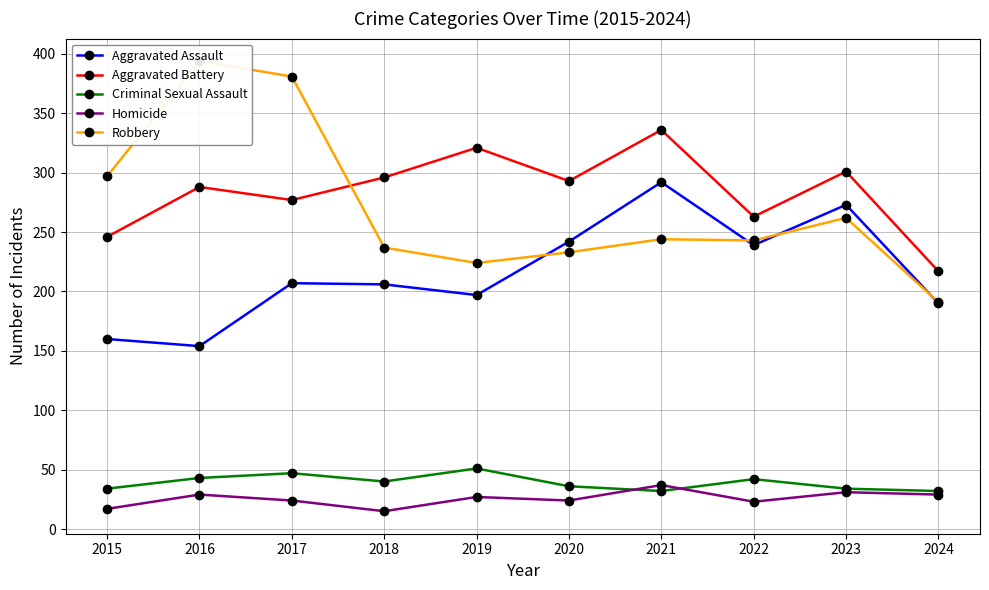

Which has a higher value, 2022 or 2016?

2022